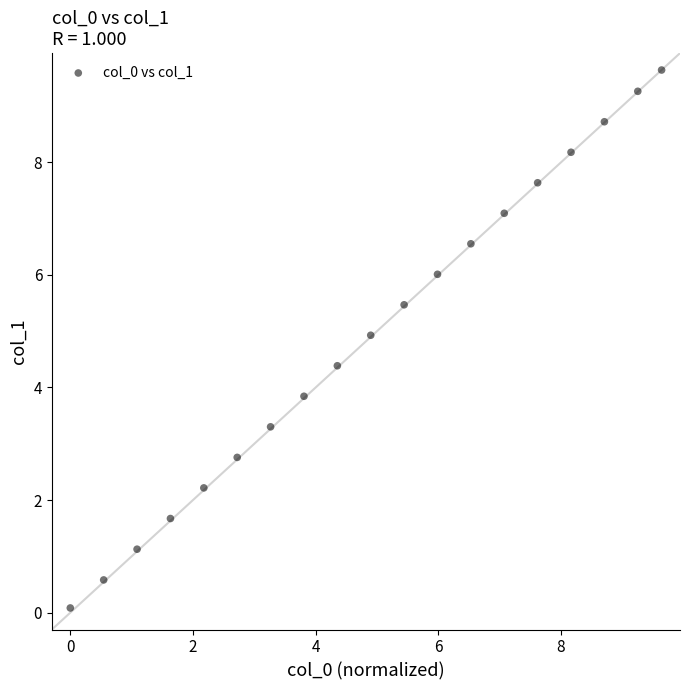

What Y value in the scatter plot is closest to 4?

3.8